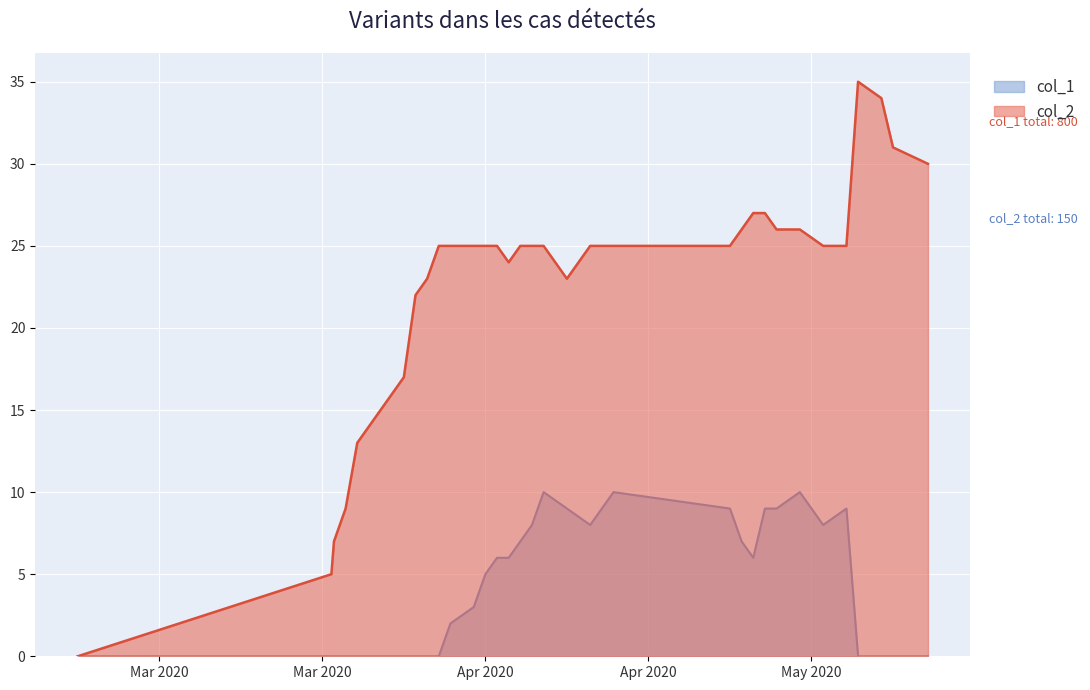

True or false: col_2 and col_1 cross at least once.

False